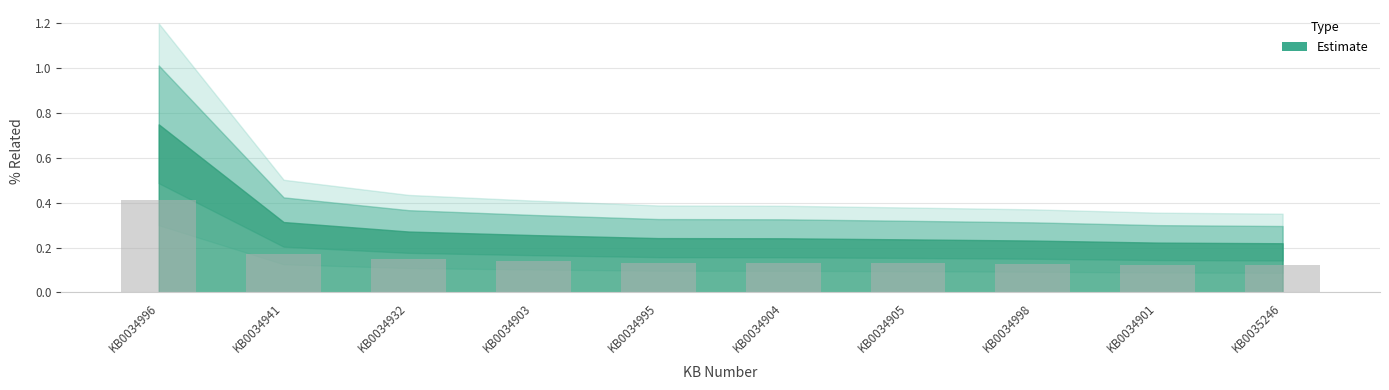

What is the label of the 1st bar from the right?

KB0035246